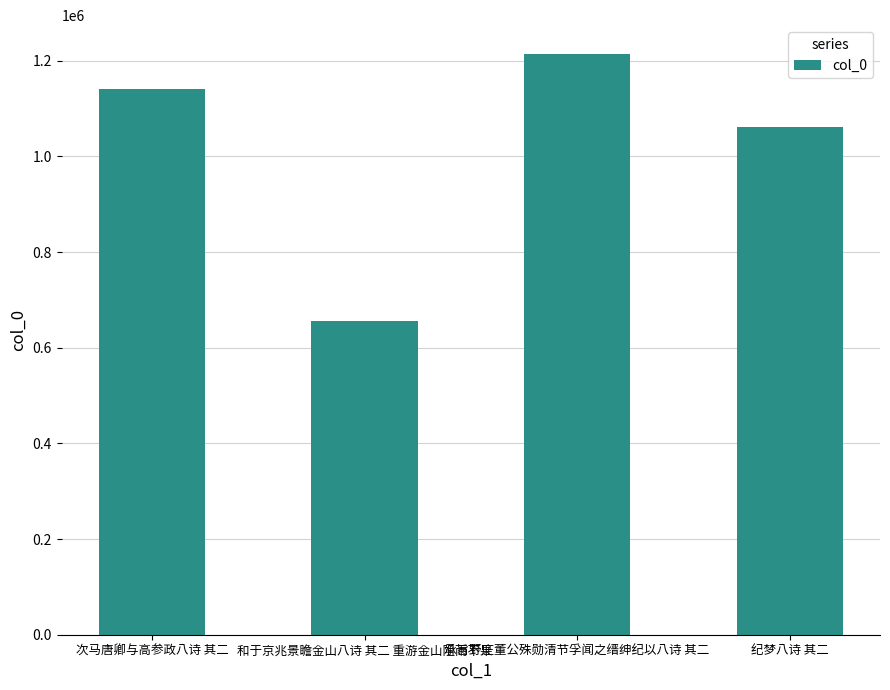

What is the label of the 2nd bar from the left?

和于京兆景瞻金山八诗 其二 重游金山阻雨不果